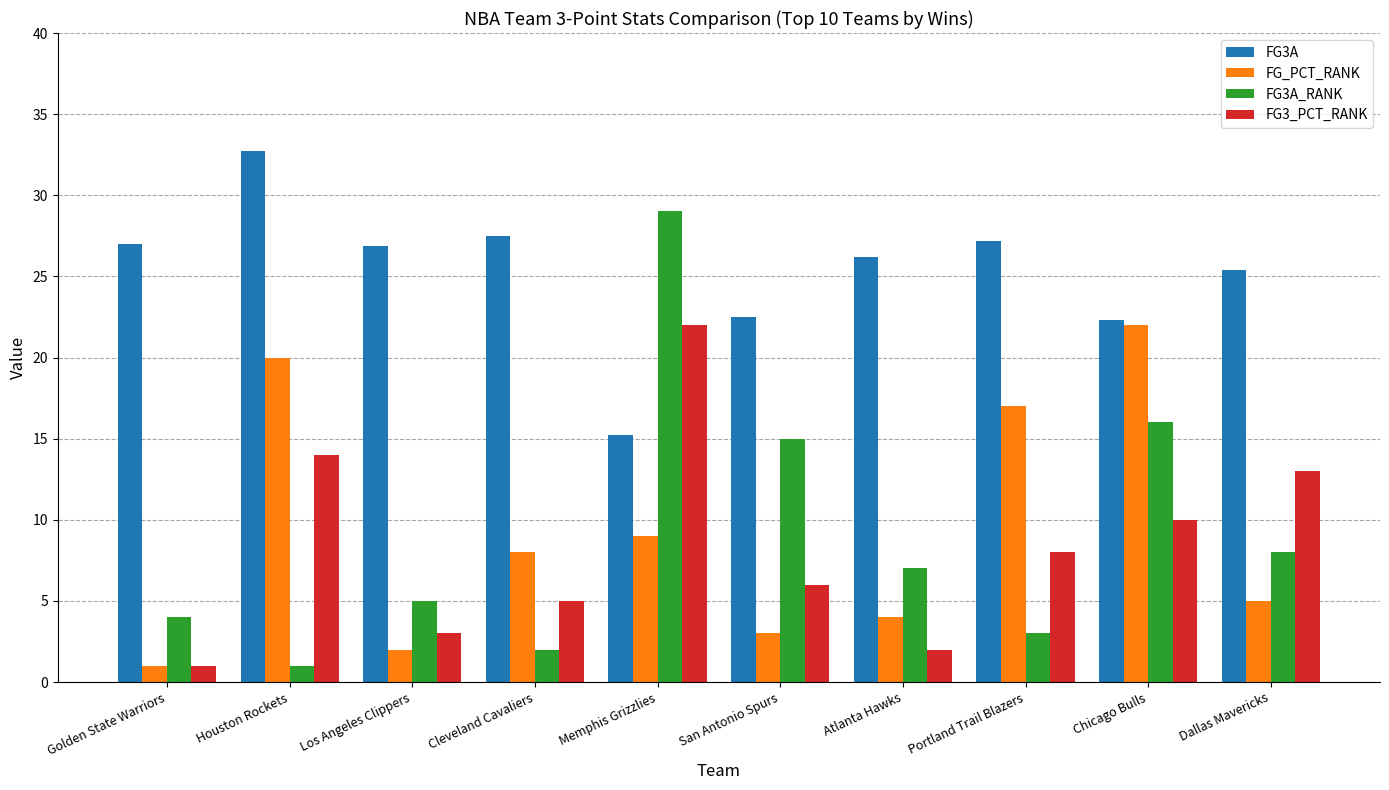

The value of FG3_PCT_RANK at Cleveland Cavaliers is 7.4. True or false?

False